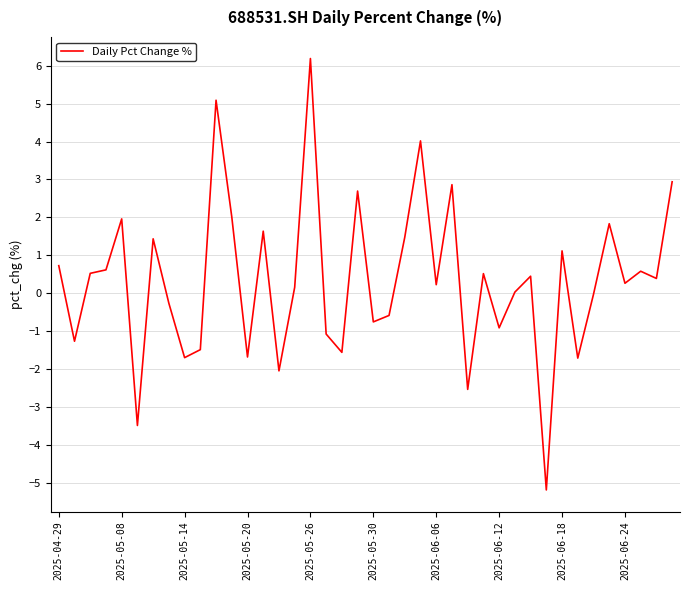

What is the difference between the maximum and minimum values?

11.4